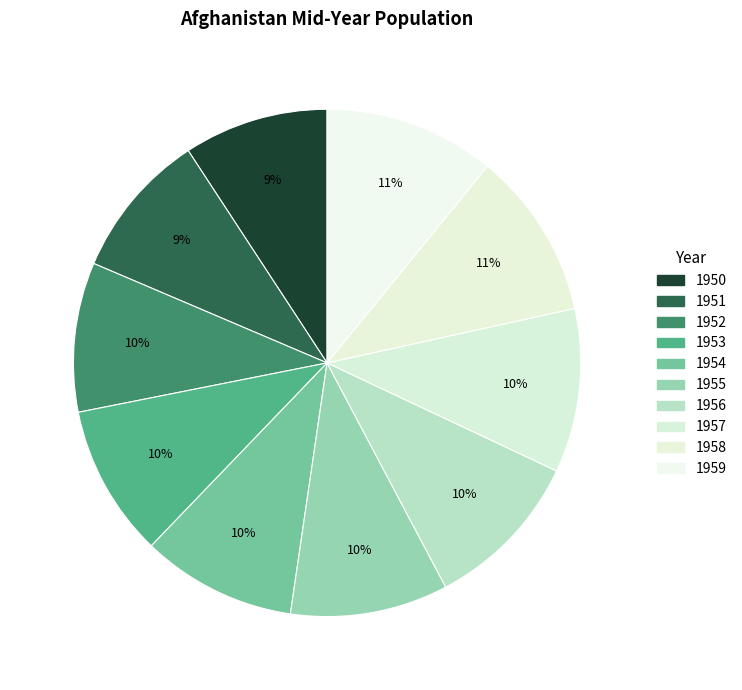

What is the change in value from 1952 to 1958?

+1003223